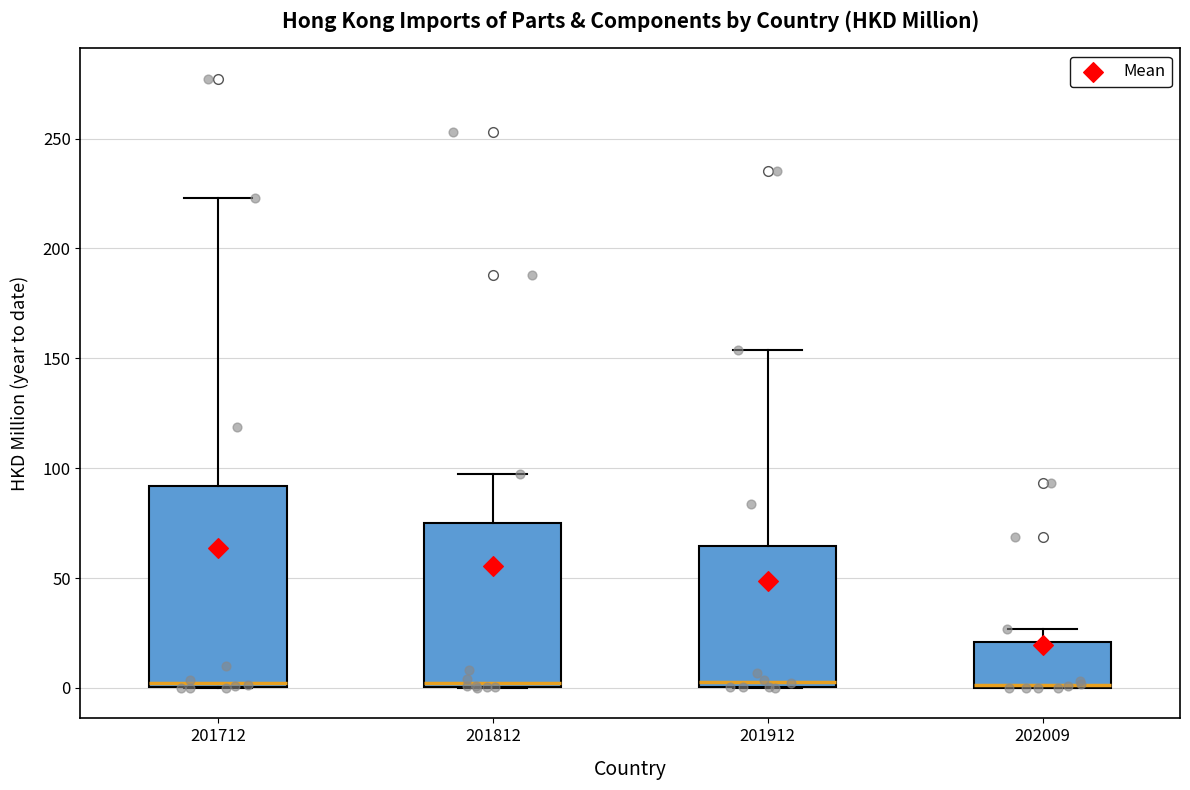

Reading left to right, read every box against the y-axis: the position of its median line, the range the box covers, and the ends of its whiskers. The values are not printed on the chart, so give them approximately, as read against the axis.

201712: median 0 (just above the box's lower edge), box 0 to 90, whiskers 0 to 225
201812: median 0 (just above the box's lower edge), box 0 to 75, whiskers 0 to 100
201912: median 5, box 0 to 65, whiskers 0 to 155
202009: median 0 (drawn on the box's lower edge), box 0 to 20, whiskers 0 to 25